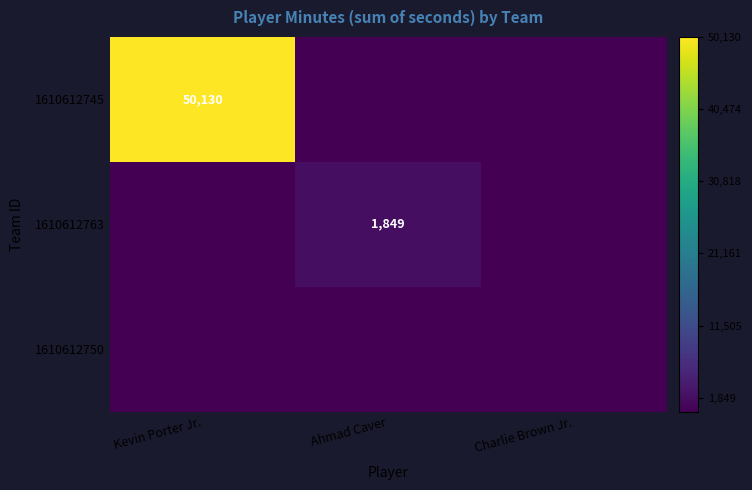

Which category has the highest value in the 1610612763 series?

Ahmad Caver